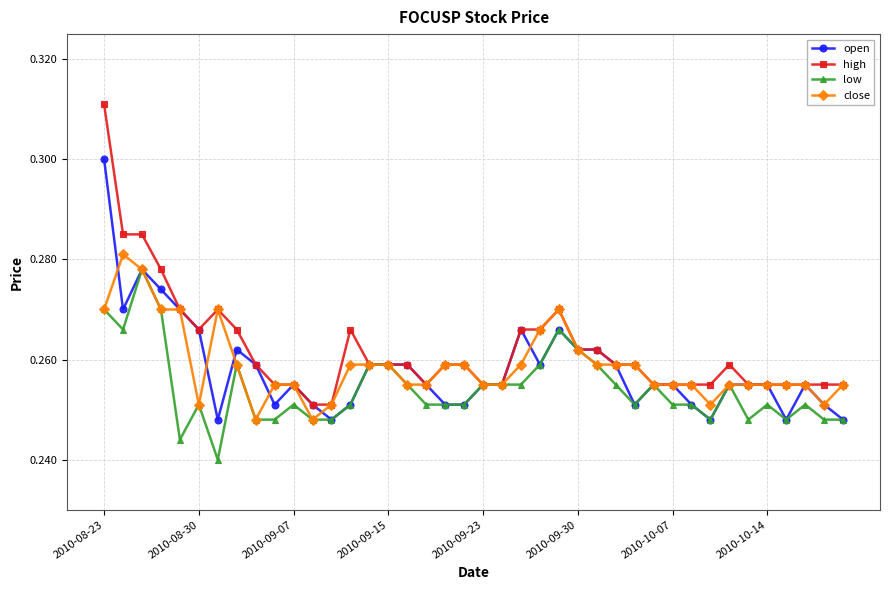

At how many categories does at least one series exceed 0?

40